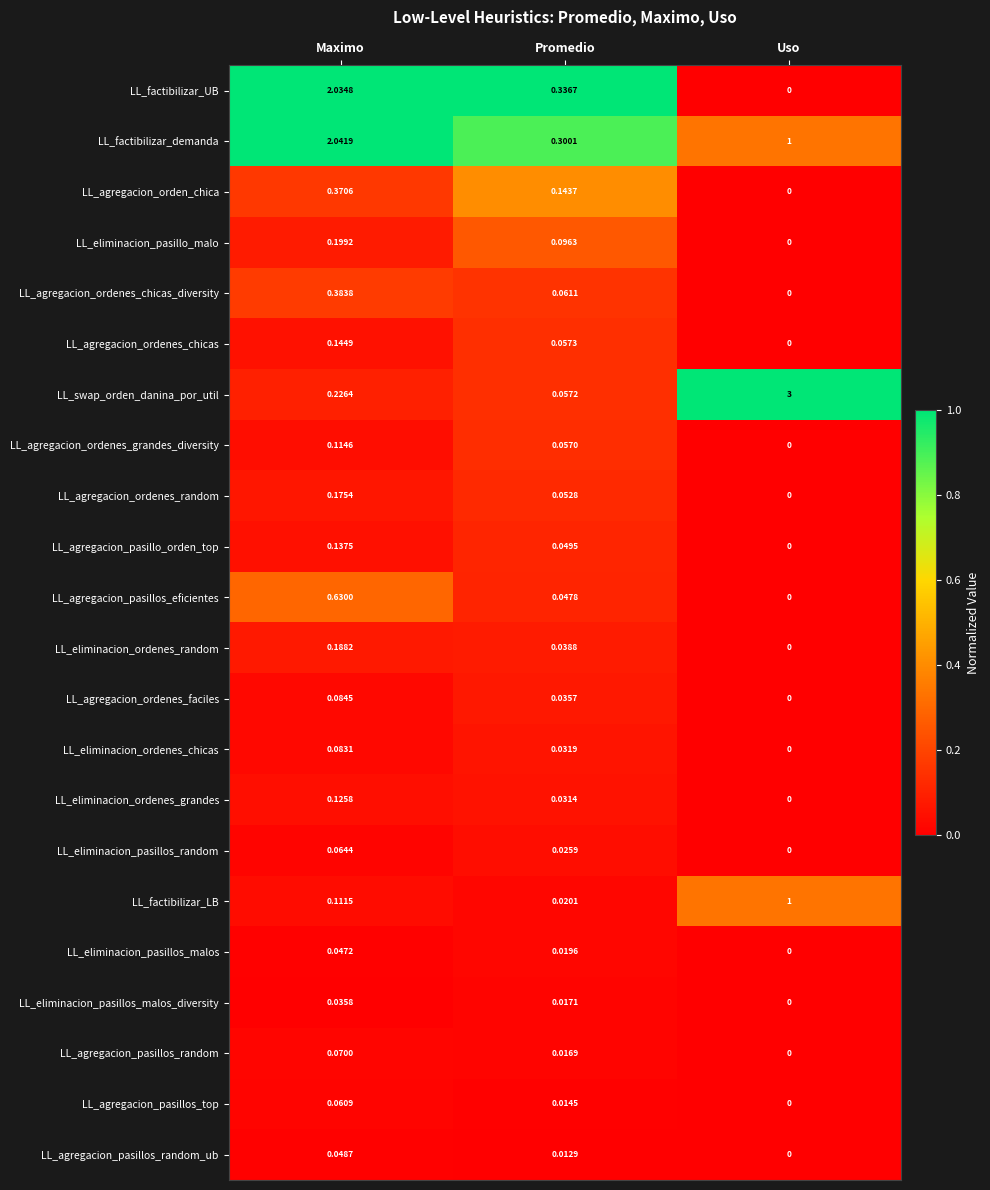

Which label corresponds to the largest value in the chart?

Uso